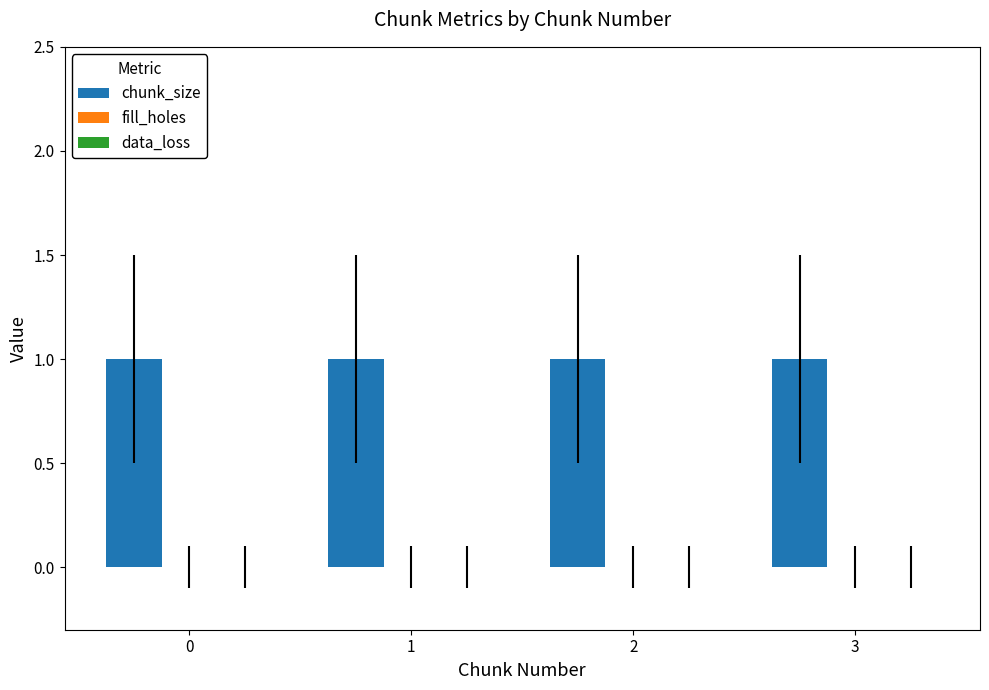

What are all the series names shown in the legend?

chunk_size, fill_holes, data_loss